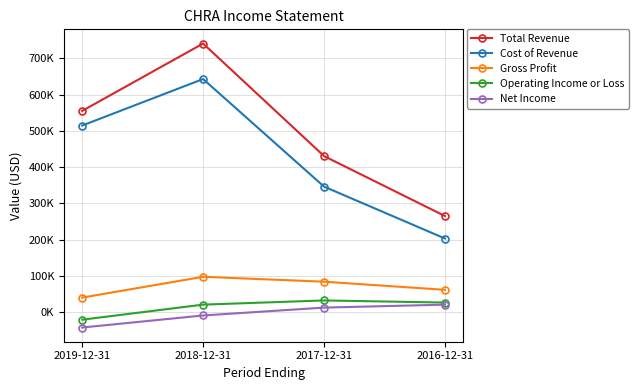

Does the chart display data point markers on the line(s)?

Yes